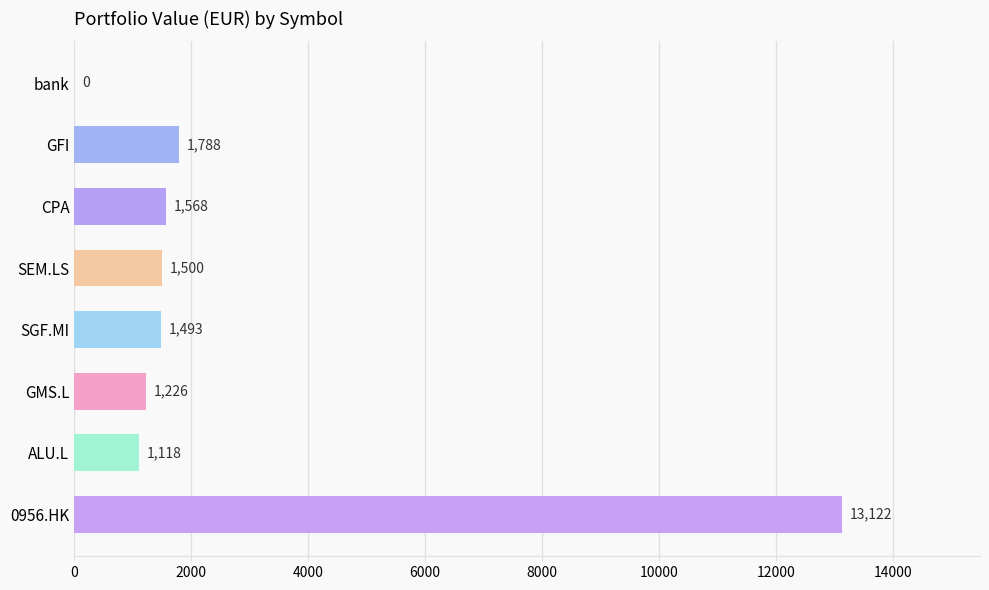

The chart shows a value of 1226.4 at GMS.L. True or false?

True